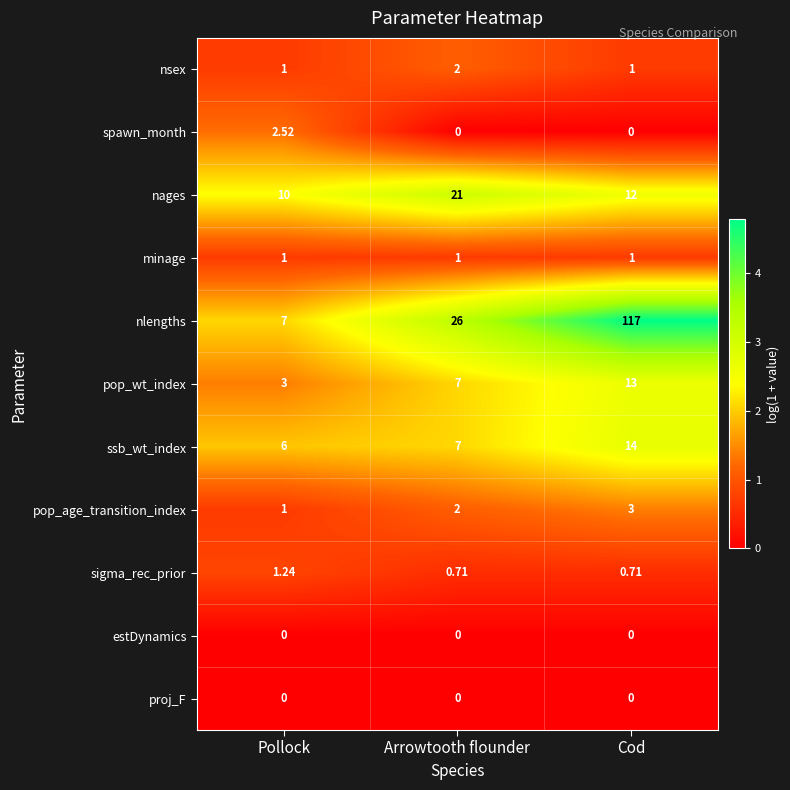

At which label does nsex reach its peak?

Arrowtooth flounder